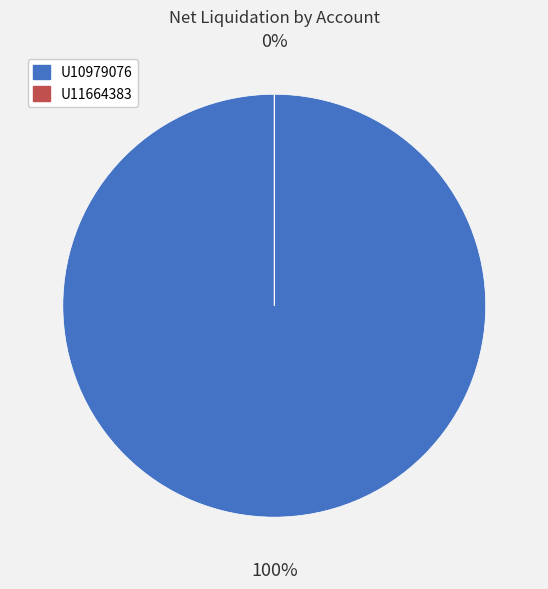

What is the change in value from U10979076 to U11664383?

-38435.7